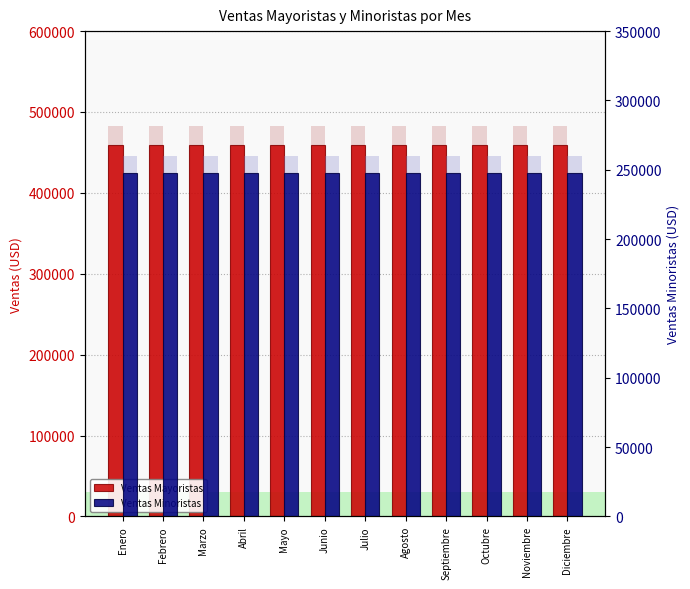

What position from the right is Septiembre?

4